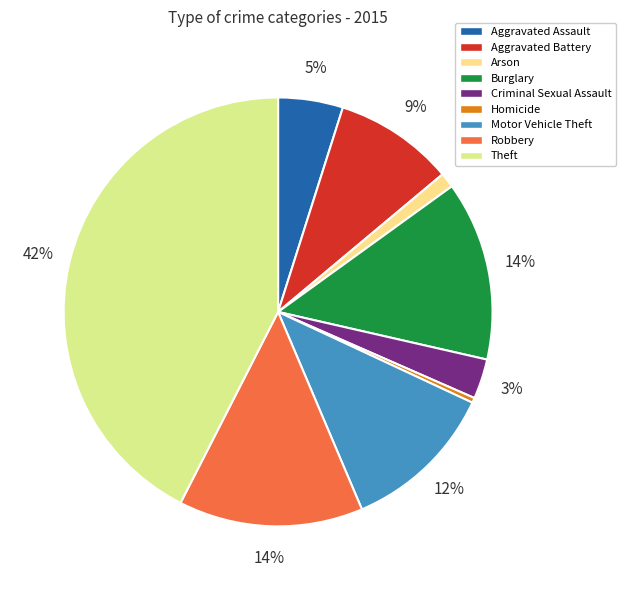

Is Burglary the majority of the pie?

No